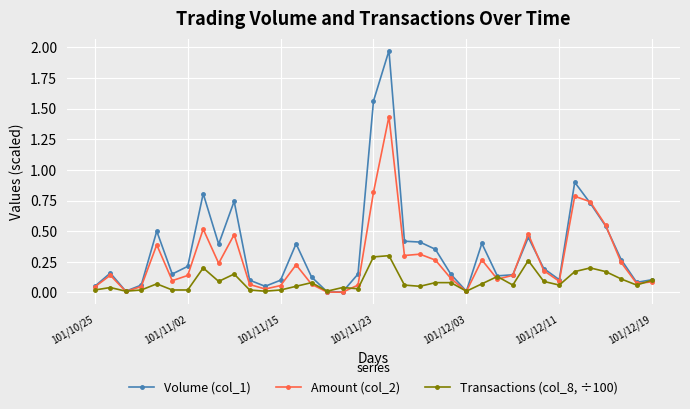

Which series has the widest spread of values?

Volume (col_1)